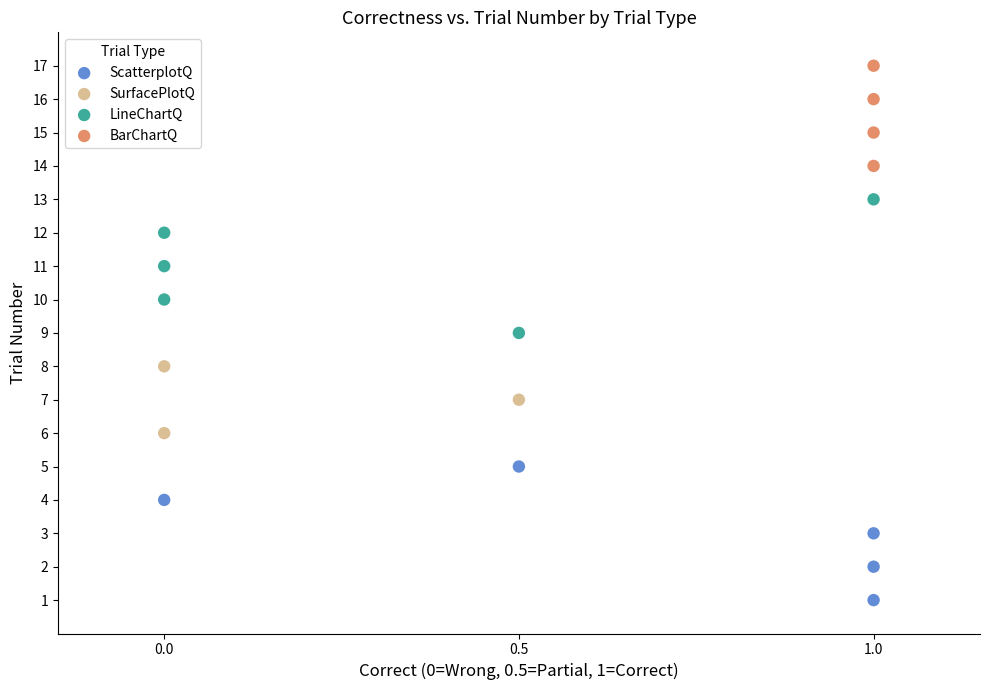

Which series contains the lowest Y value?

ScatterplotQ